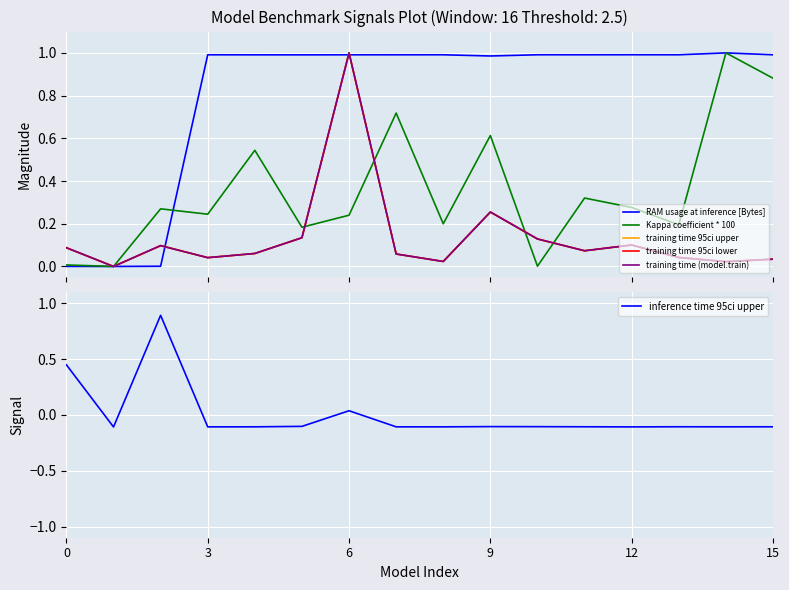

What is the maximum value for inference time 95ci upper?

0.9